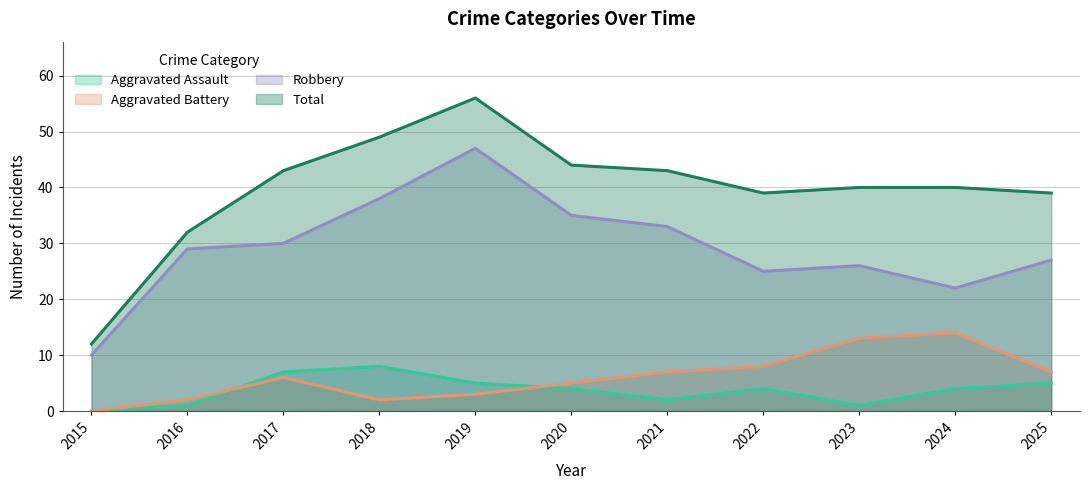

Which series has the largest total across all categories?

Total